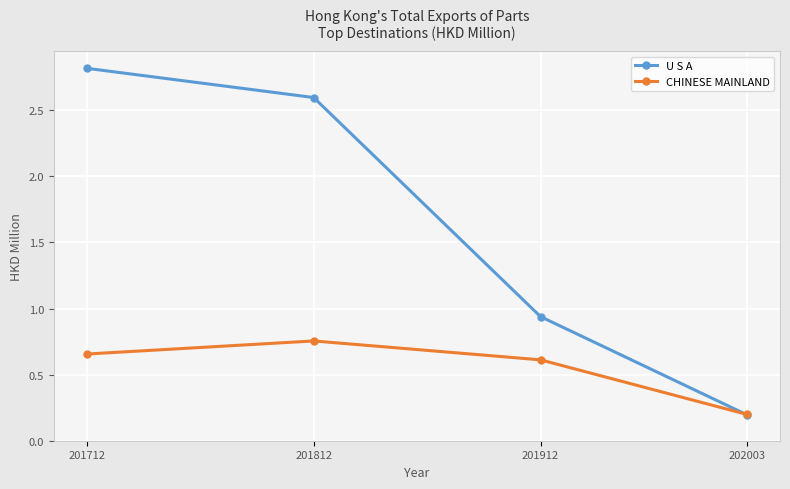

How many CHINESE MAINLAND values are between 0 and 1?

4